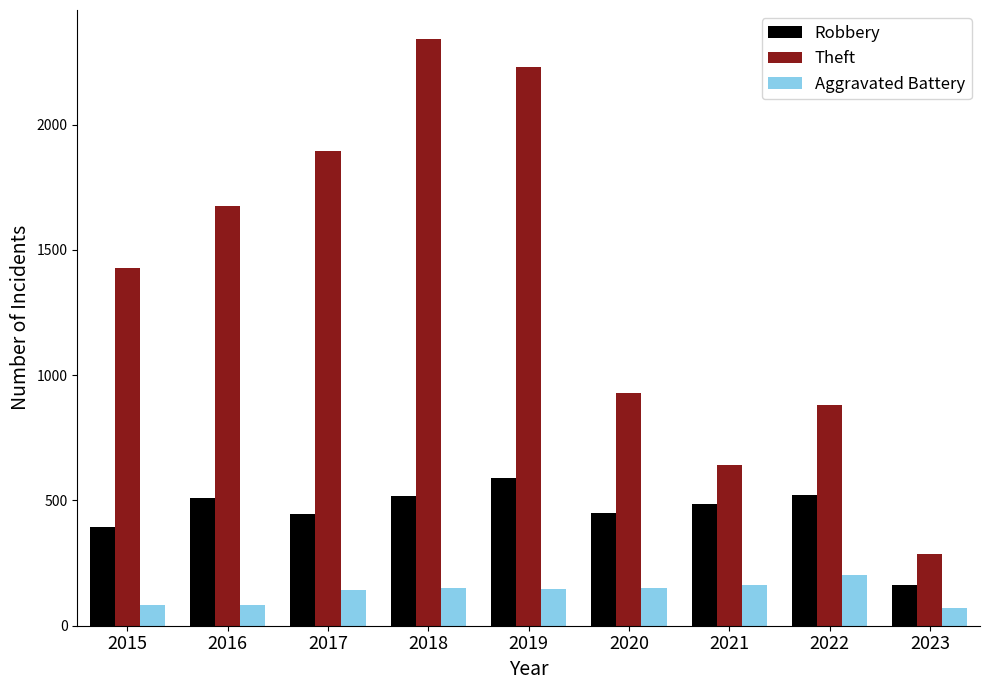

Is it true that Aggravated Battery equals 257 at 2021?

False